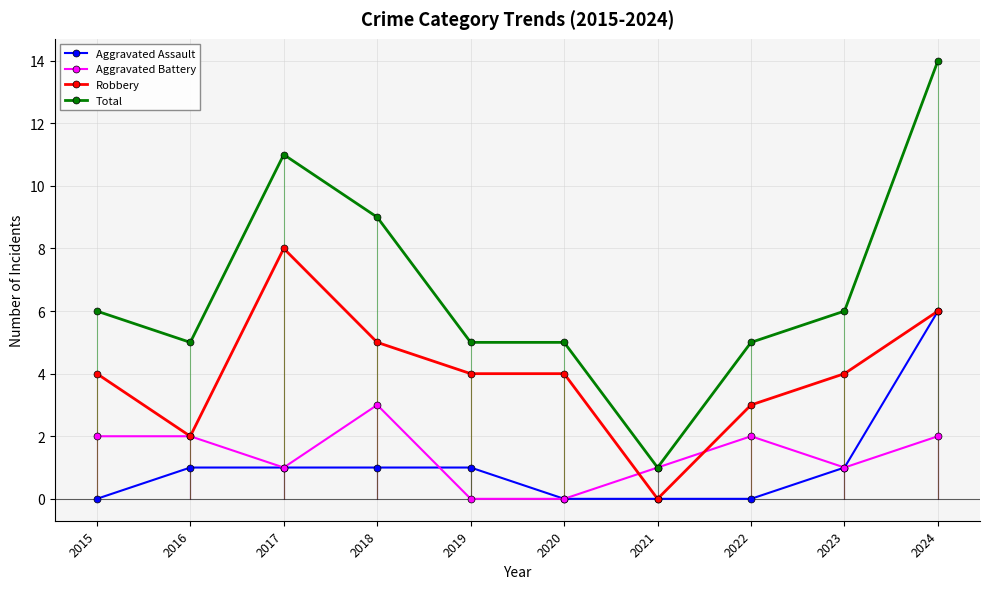

How many interior local valleys does the Robbery series have?

2